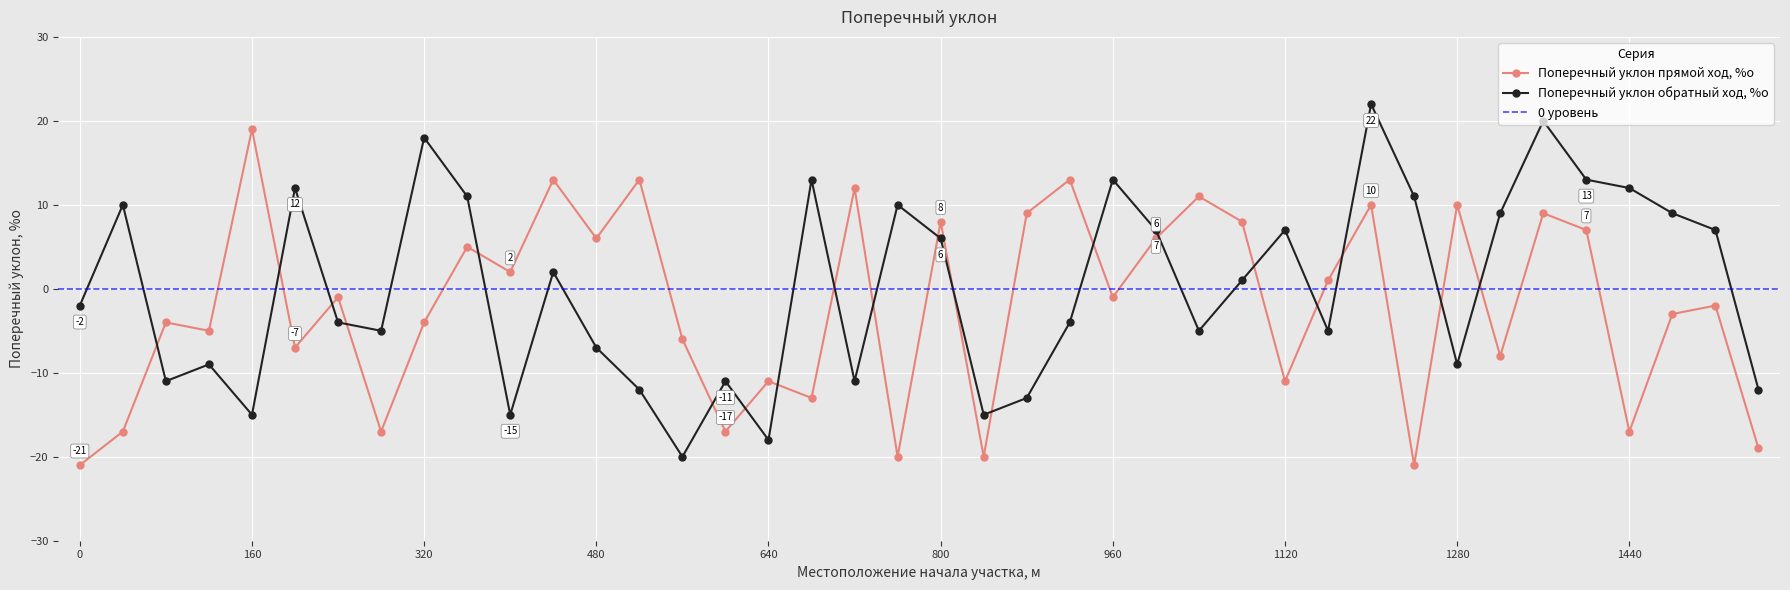

What is the sum of the Поперечный уклон прямой ход, %о values at 320 and 1480?

-7